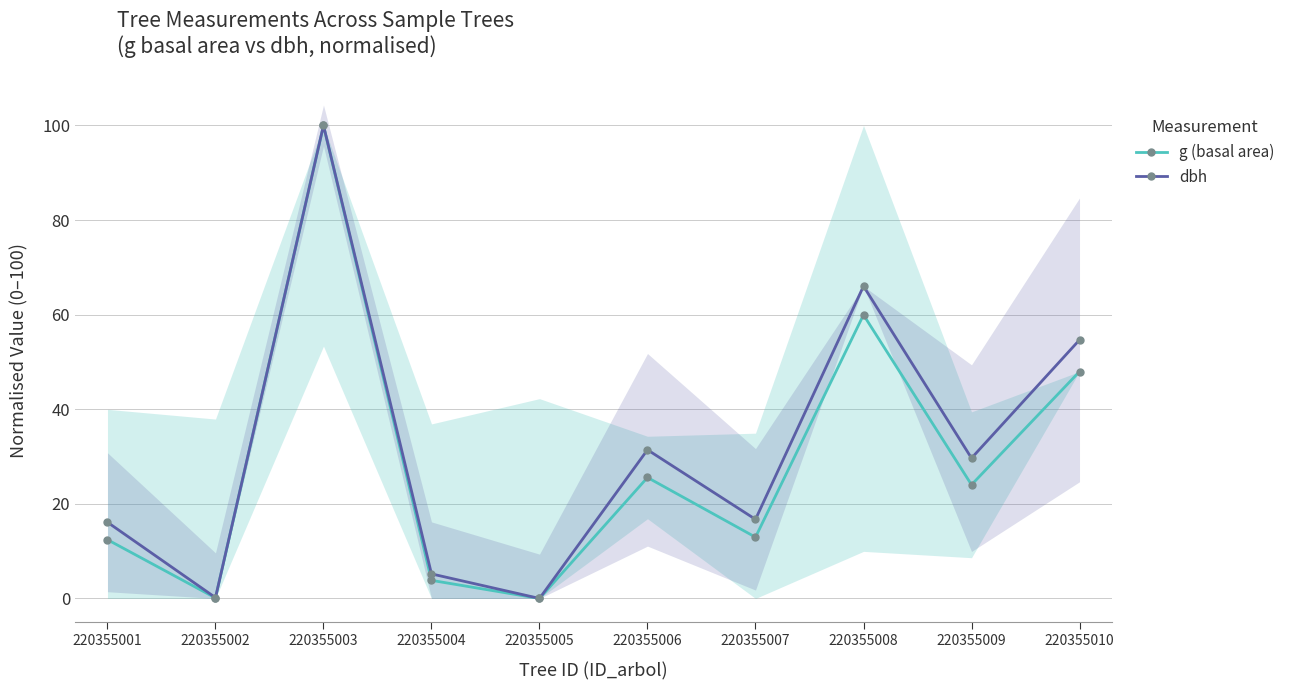

List the series in order of their peak value, highest first.

g (basal area), dbh